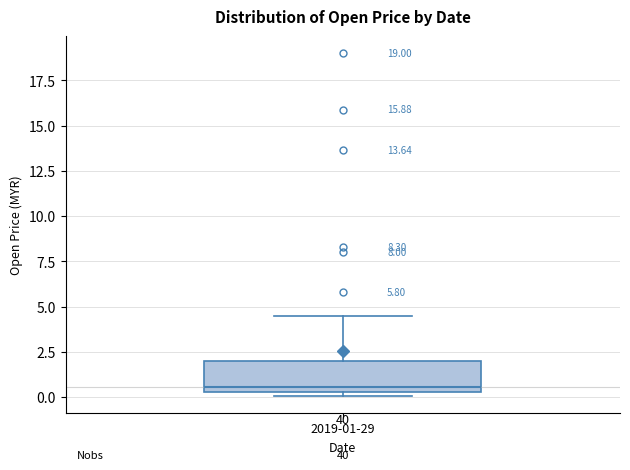

Where does the upper whisker of the box for 2019-01-29 end on the y-axis? The values are not printed on the chart, so give them approximately, as read against the axis.

4.5